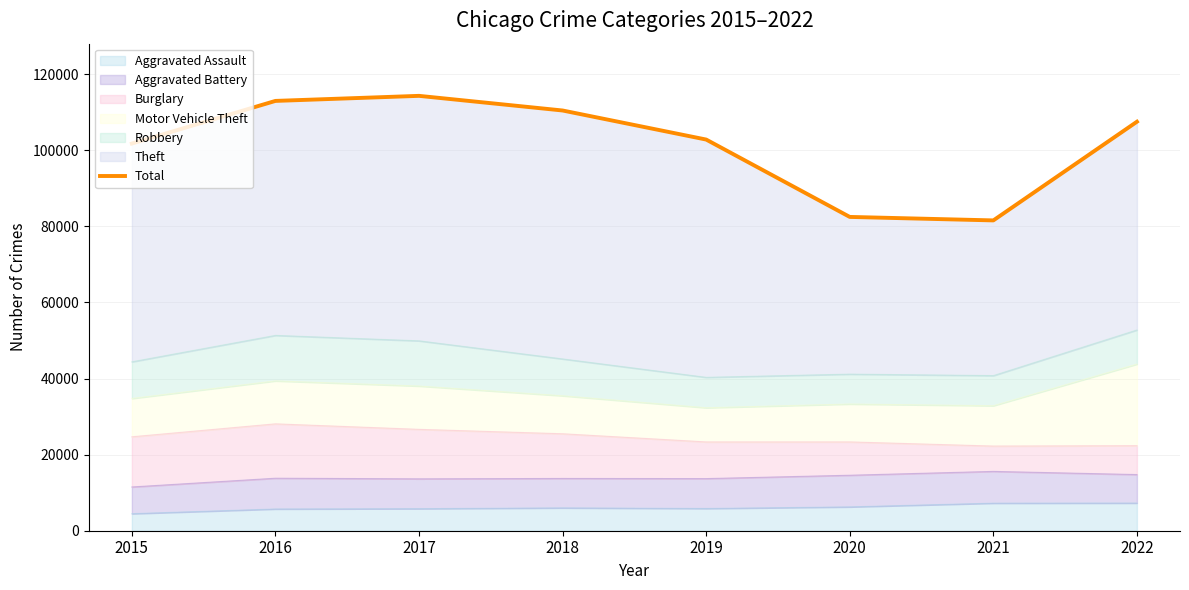

The value at 2017 is 62262. True or false?

False